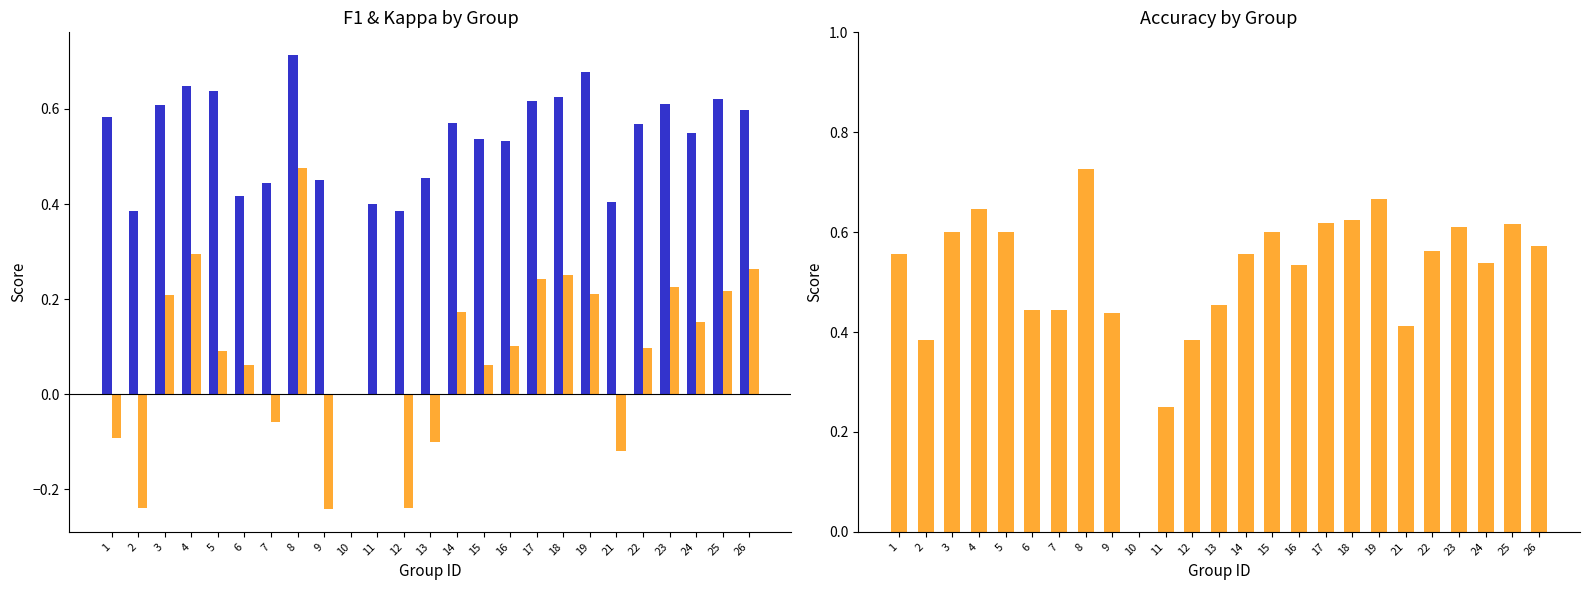

Between 19 and 5, which is larger?

19